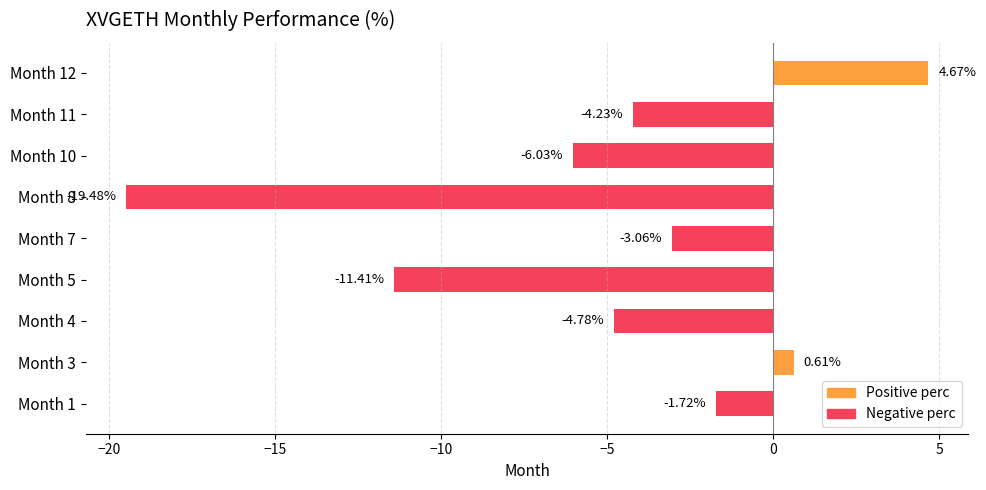

Rank the categories by value from lowest to highest.

Month 8, Month 5, Month 10, Month 4, Month 11, Month 7, Month 1, Month 3, Month 12